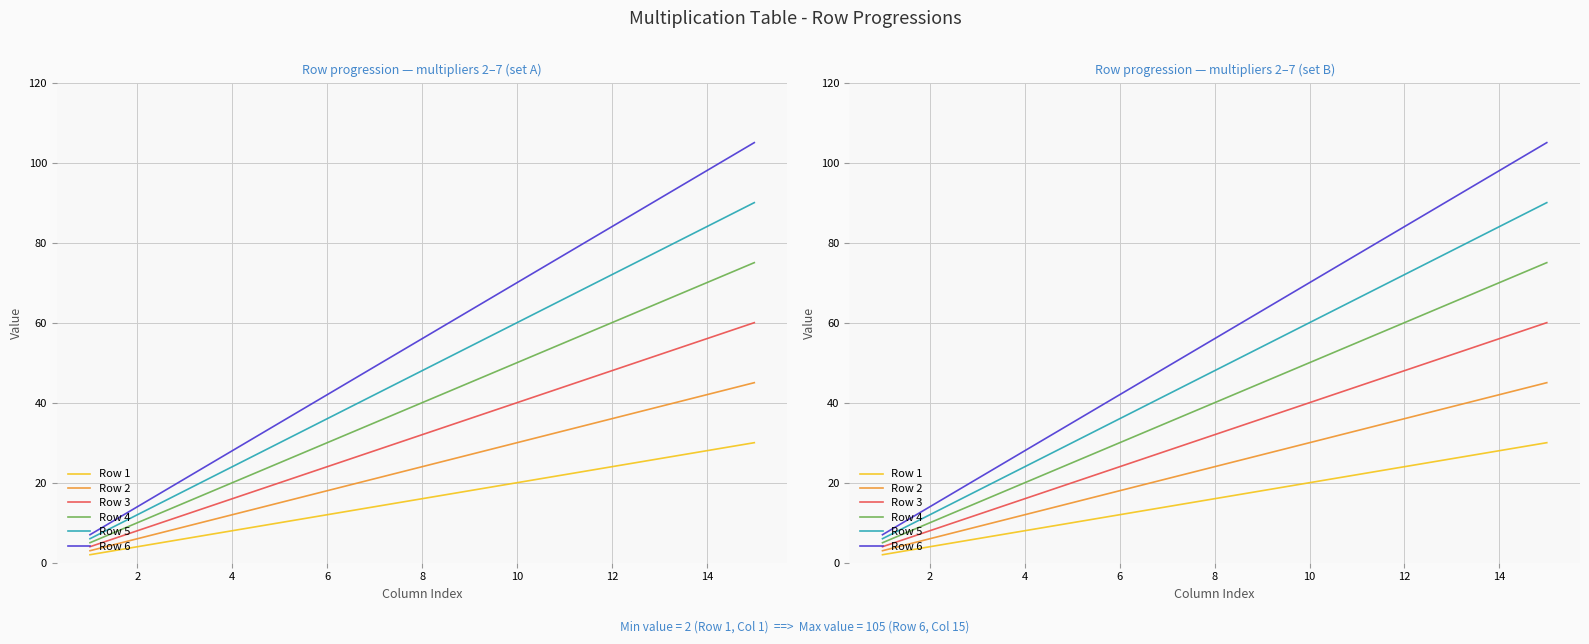

Which series has the largest range (max minus min)?

Row 6